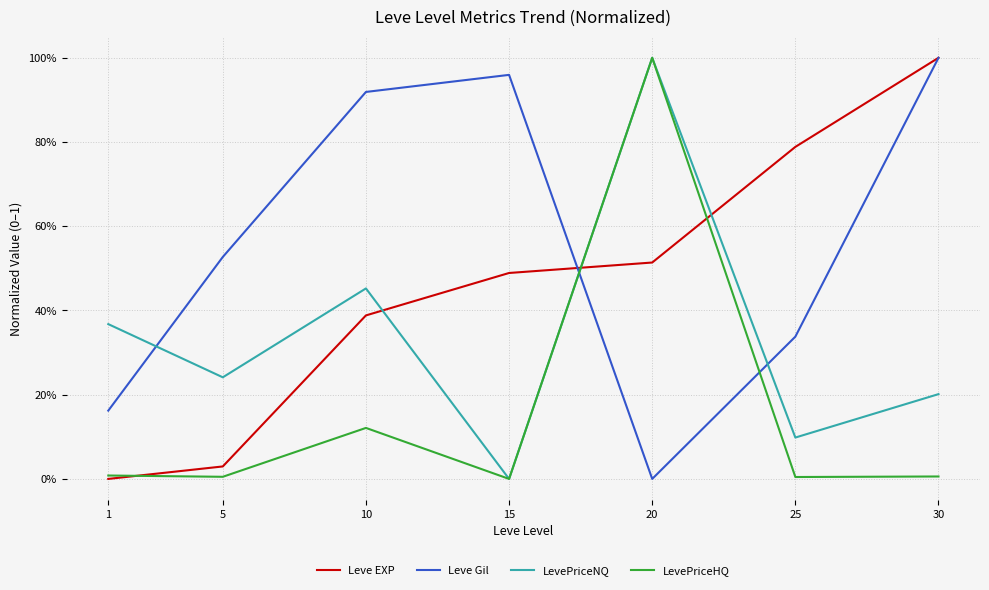

What is the maximum value shown in the chart?

1.0